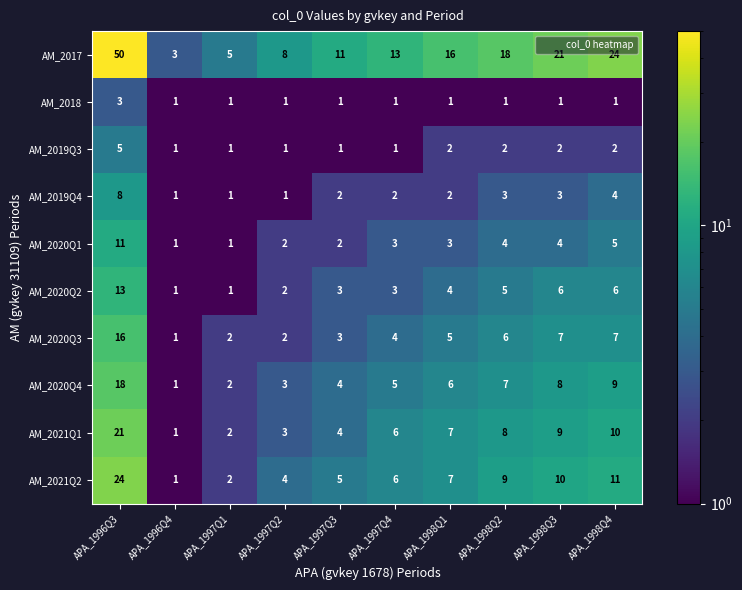

Rank the categories by AM_2021Q2 value from highest to lowest.

APA_1996Q3, APA_1998Q4, APA_1998Q3, APA_1998Q2, APA_1998Q1, APA_1997Q4, APA_1997Q3, APA_1997Q2, APA_1997Q1, APA_1996Q4